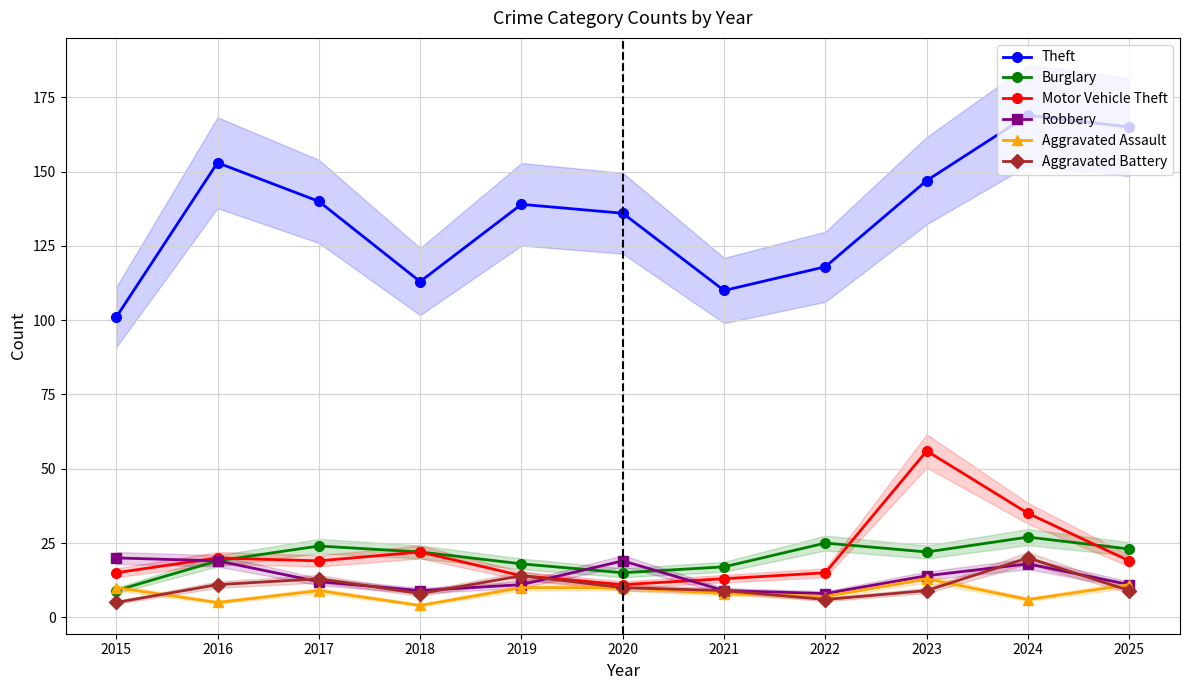

How many series are shown in this chart?

6